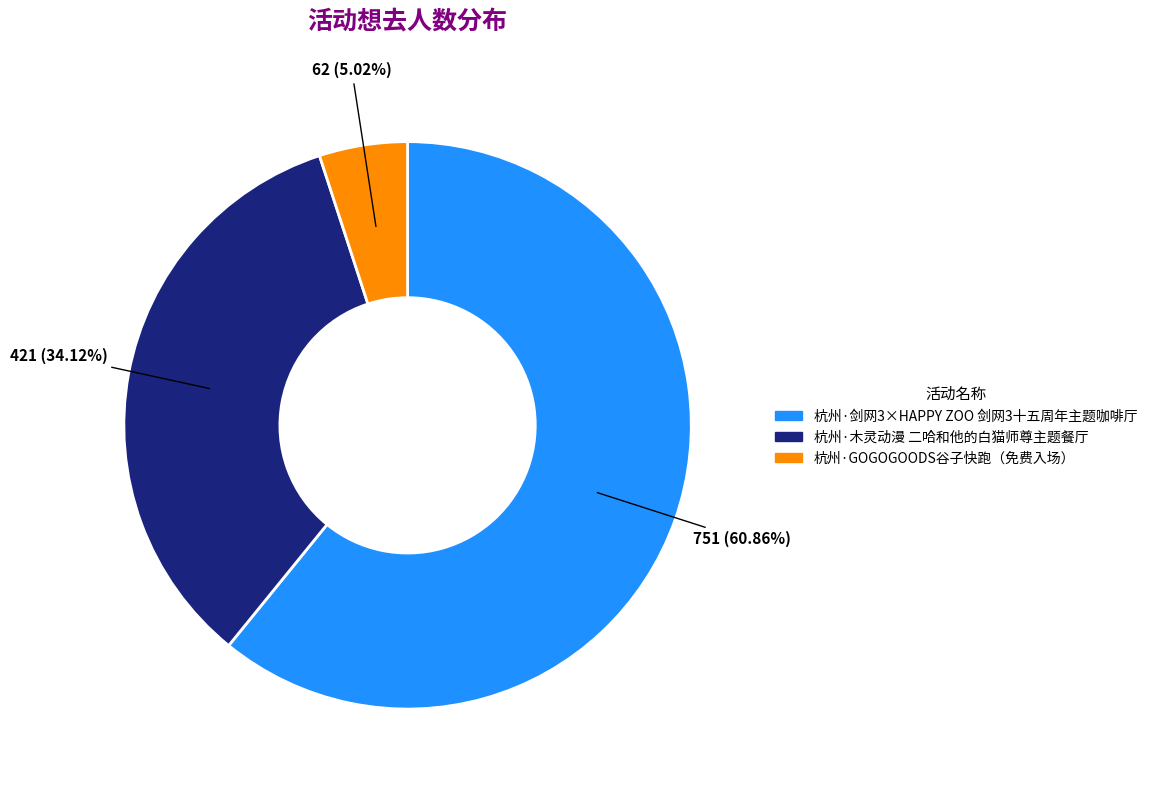

The 杭州·剑网3×HAPPY ZOO 剑网3十五周年主题咖啡厅 slice represents 61% of the pie. True or false?

True